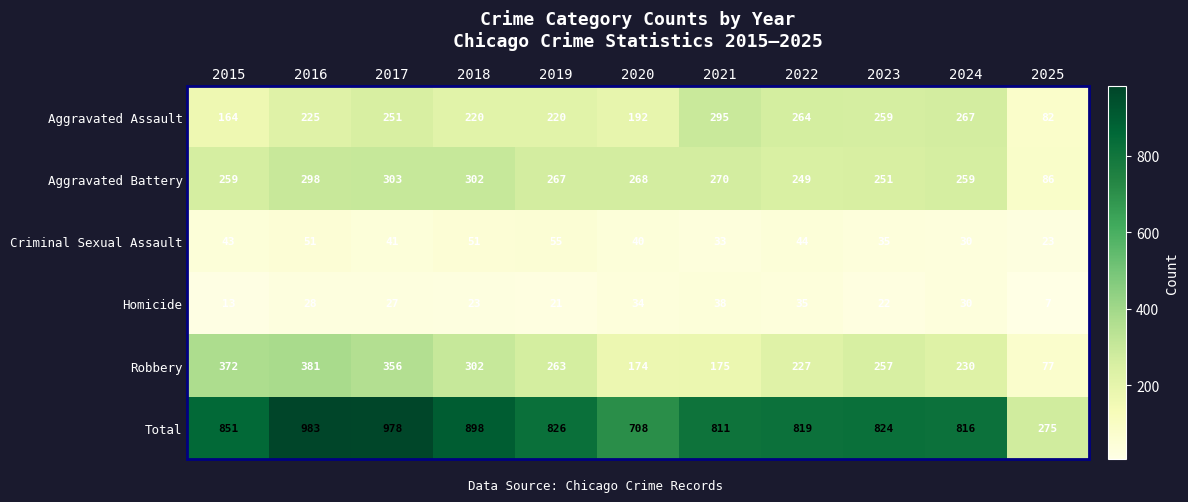

The Criminal Sexual Assault series shows 49 at 2021. True or false?

False